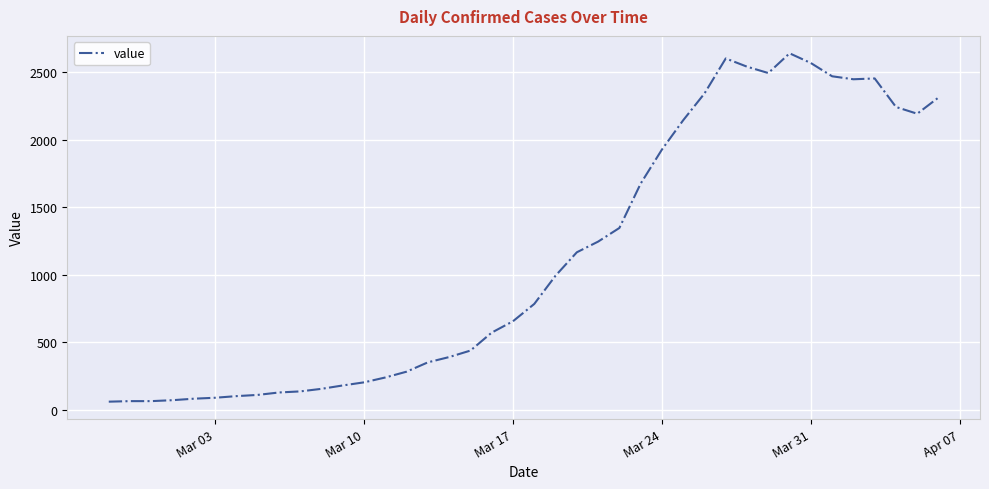

What is the greatest value displayed?

2638